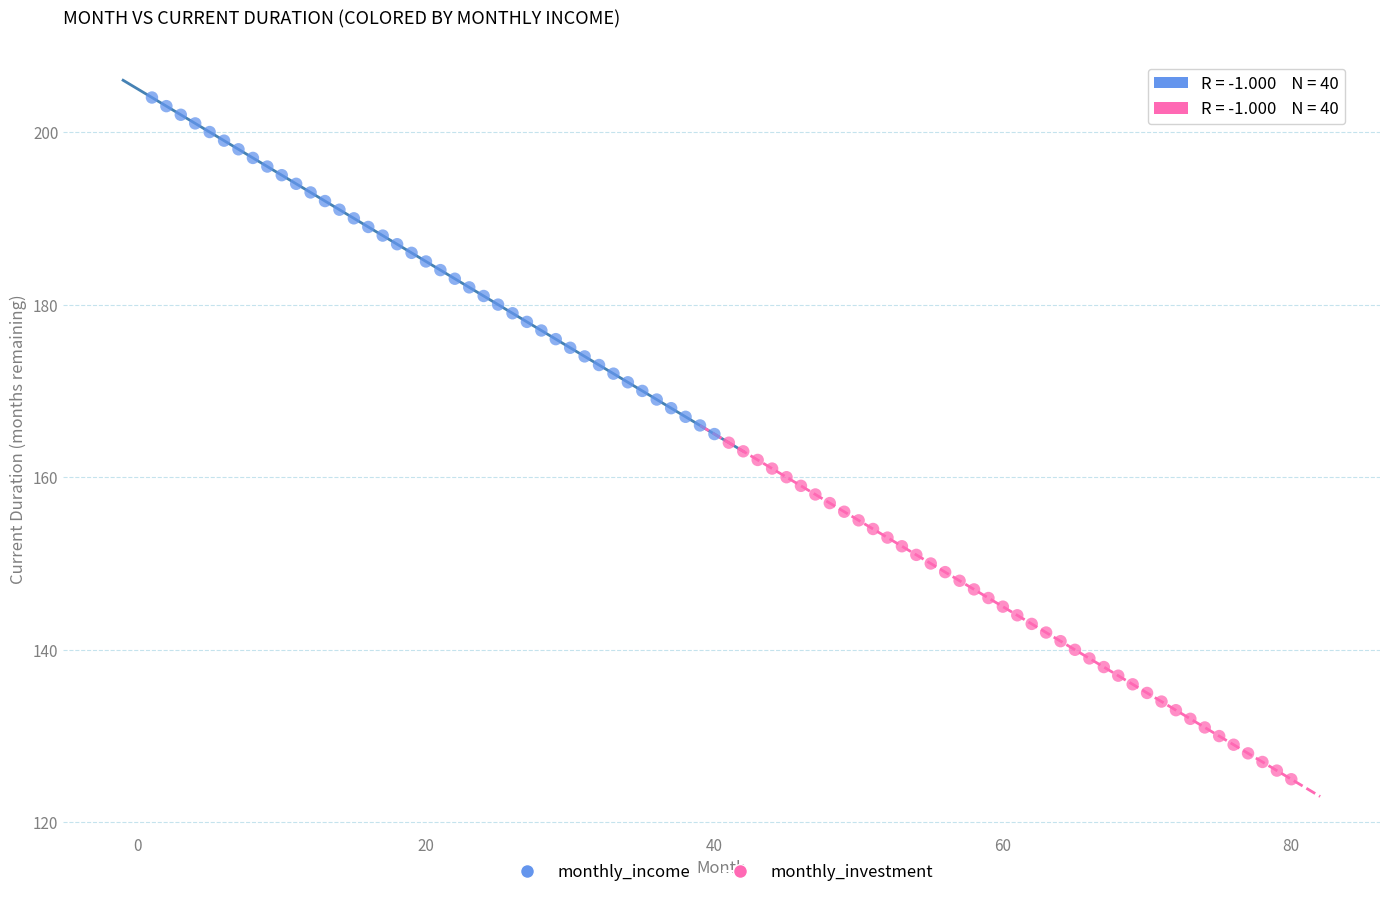

Which series reaches the maximum Y coordinate?

monthly_income